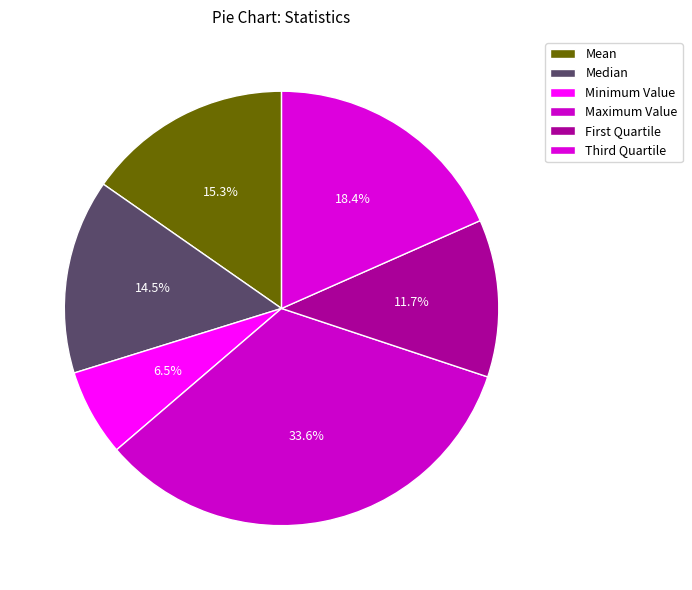

How many slices are in this pie chart?

6